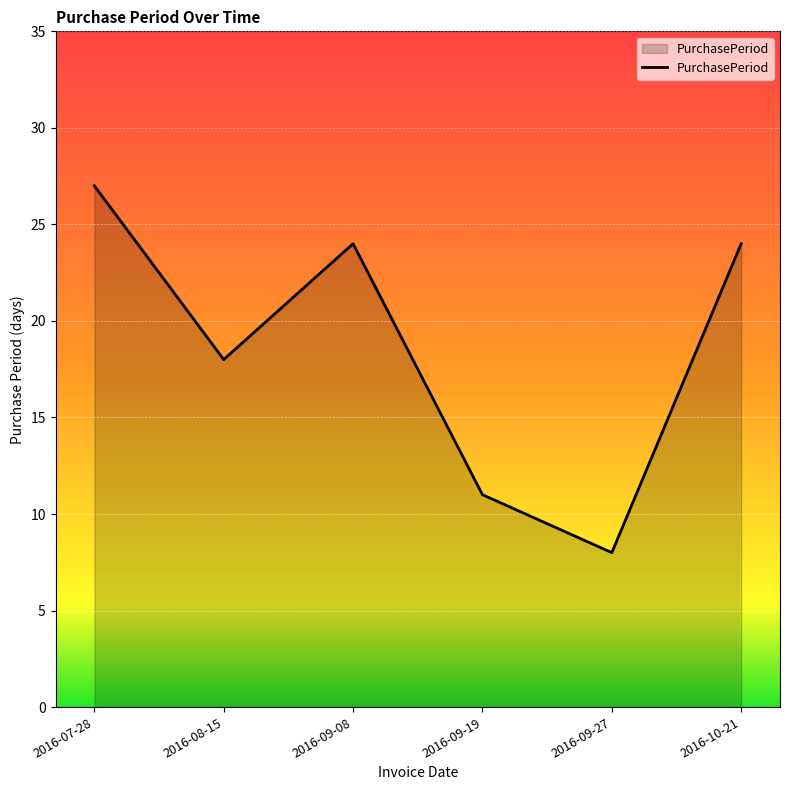

What is the difference between the maximum and second lowest values?

16